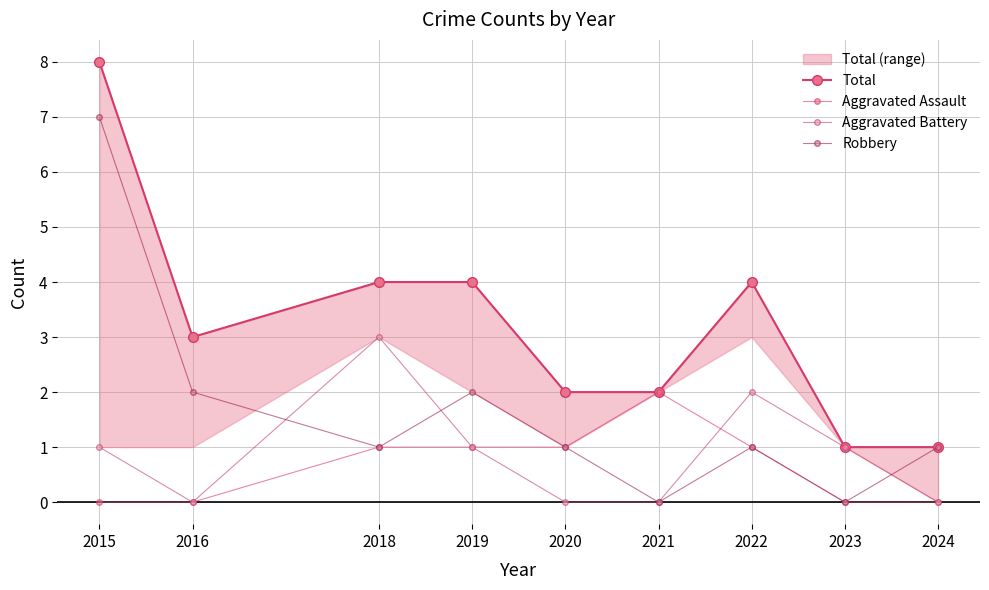

List the labels in order of Robbery value, largest first.

2015, 2016, 2019, 2018, 2020, 2022, 2024, 2021, 2023